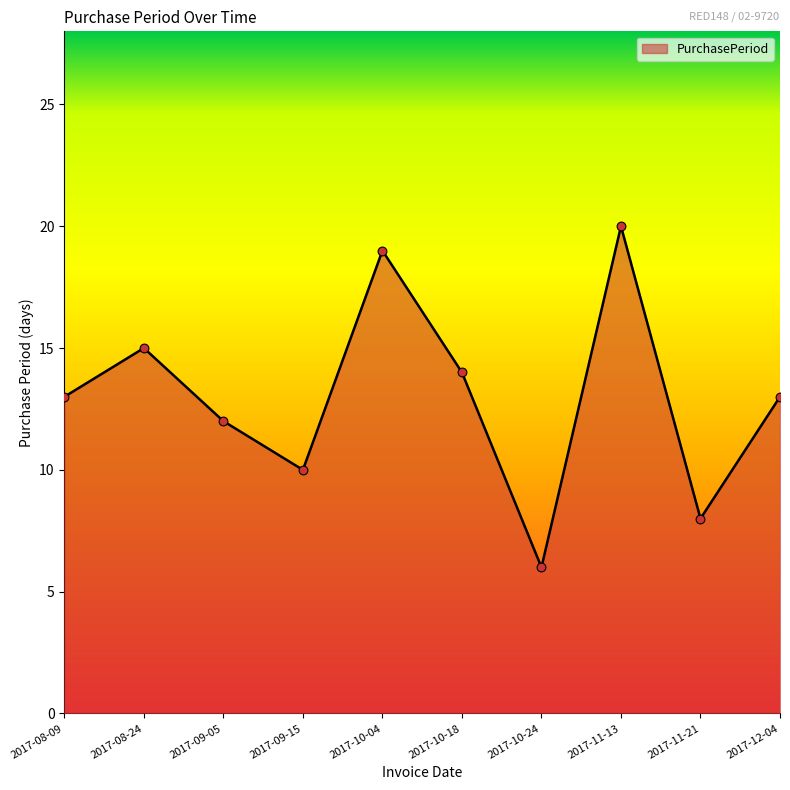

What is the ratio of the value at 2017-09-05 to the value at 2017-10-24?

2.0